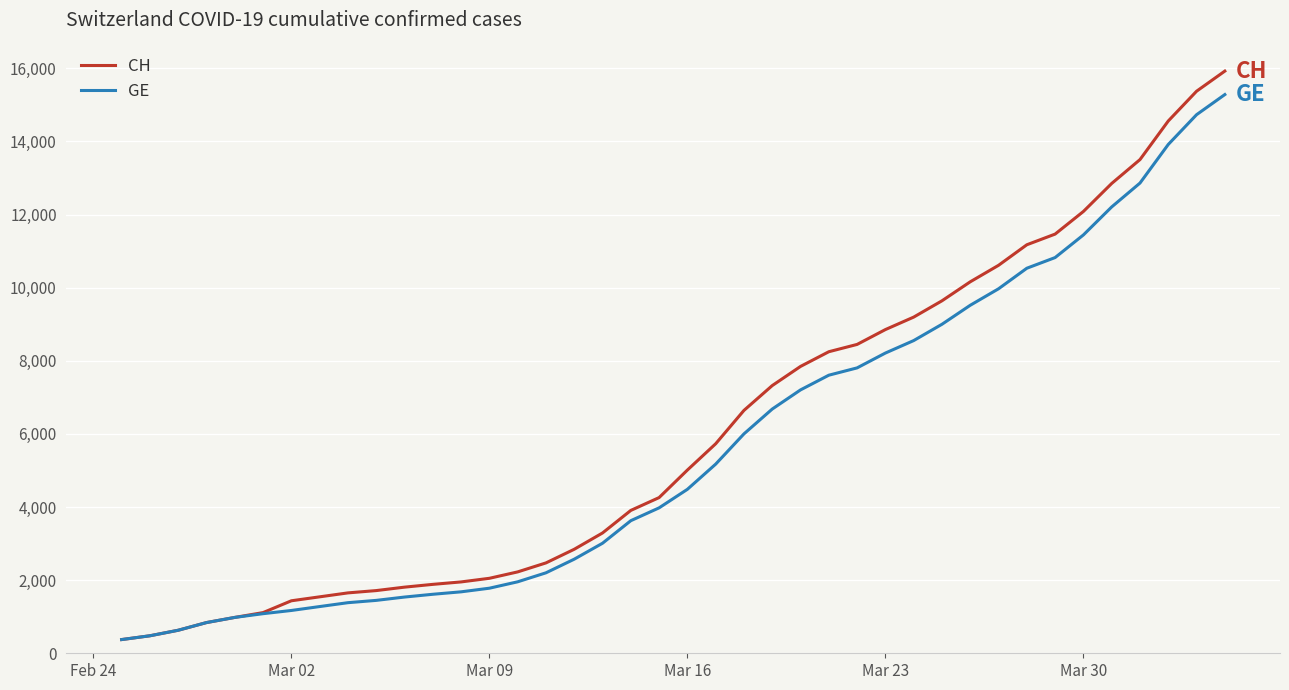

What is the minimum value for GE?

375